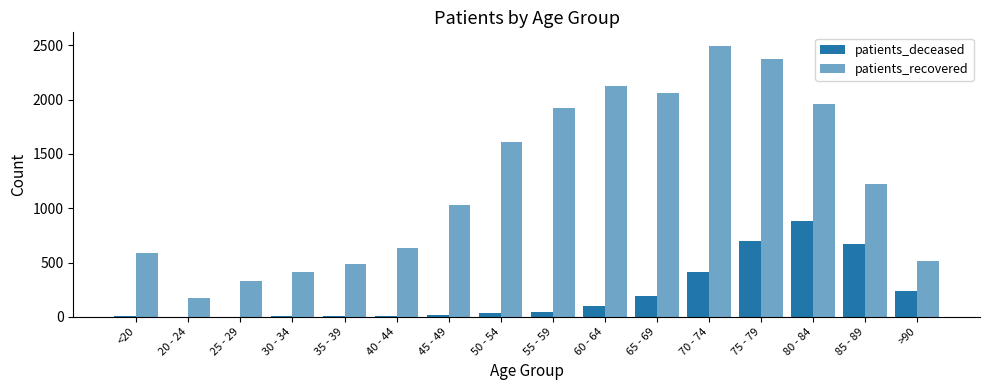

Which series has the largest total across all categories?

patients_recovered